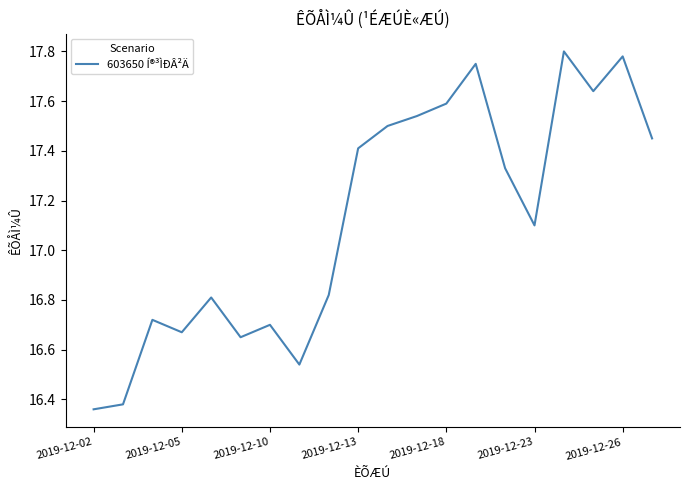

What is the difference between the maximum and minimum values?

1.4